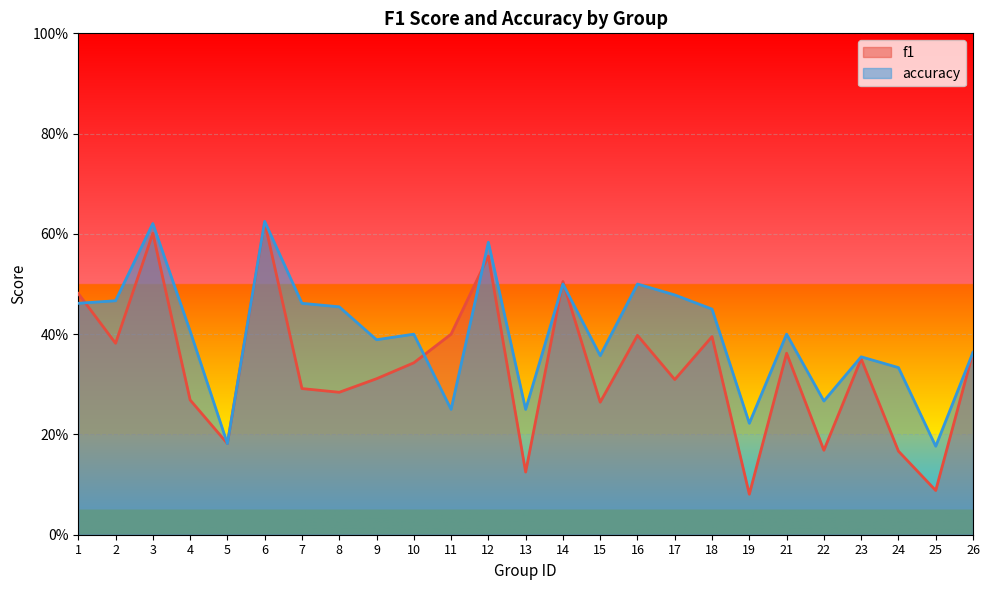

What is the average value of the f1 series?

0.3